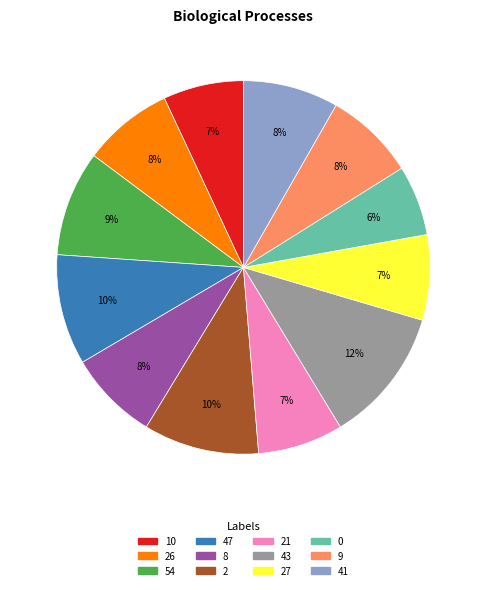

Is there any slice that represents more than half of the pie?

No